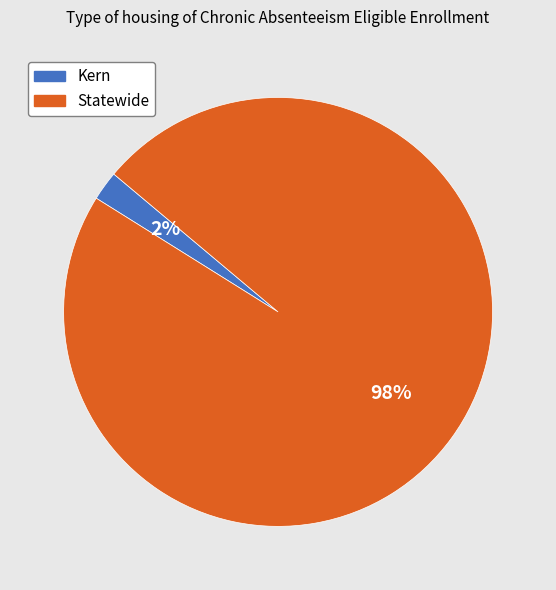

What is the majority slice?

Statewide